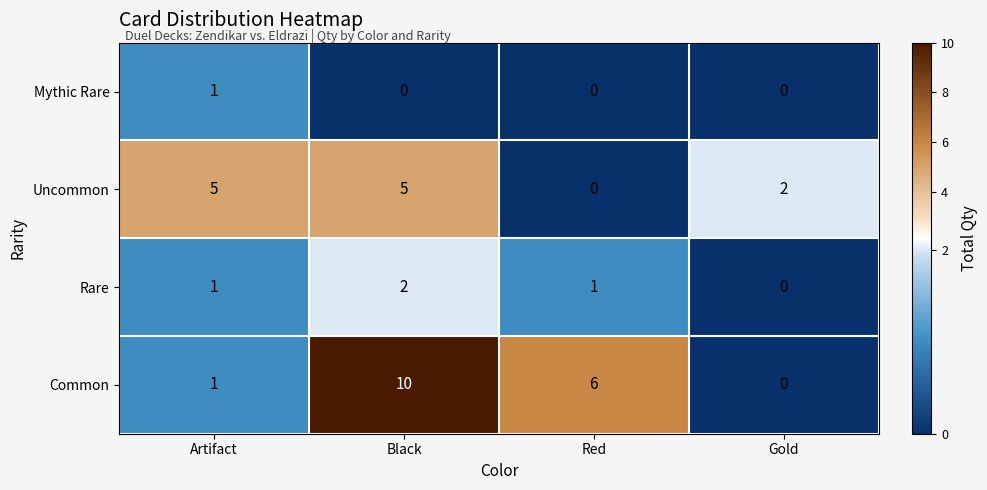

What is the sum of all Rare values?

4